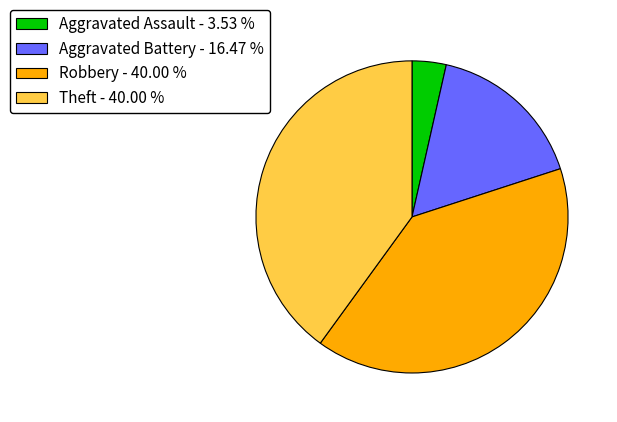

Which category has the smallest portion of the pie?

Aggravated Assault - 3.53 %